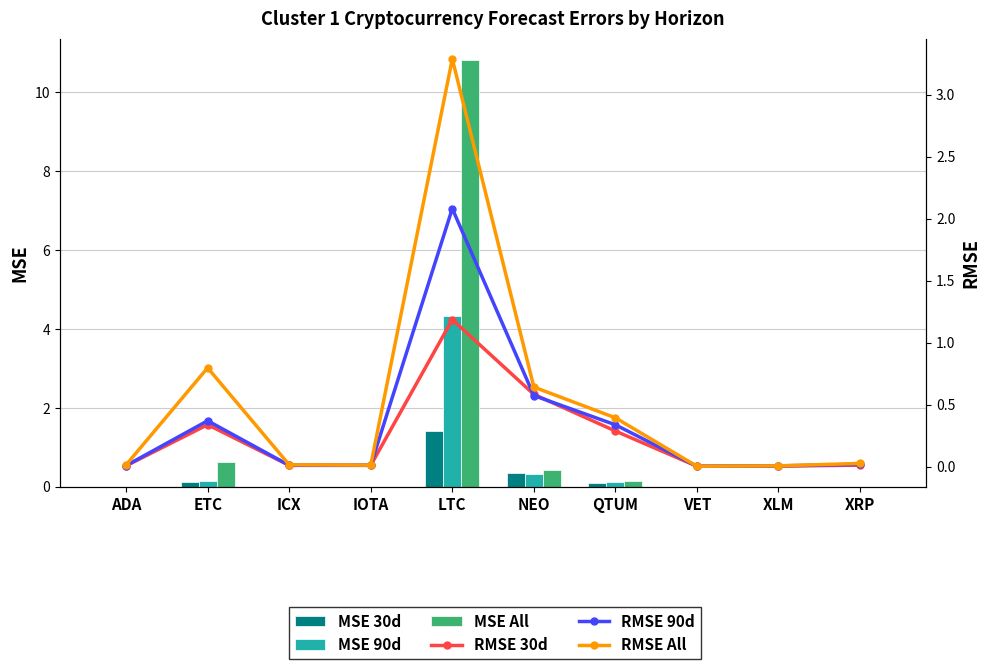

What is the difference between the maximum and minimum values in the MSE 90d series?

4.3